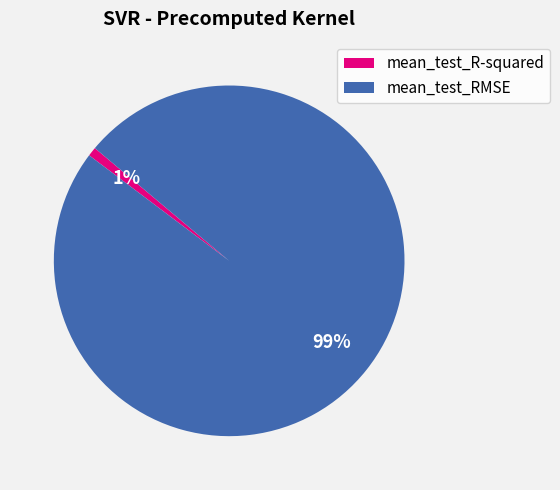

Does mean_test_R-squared represent more than half of the total?

No